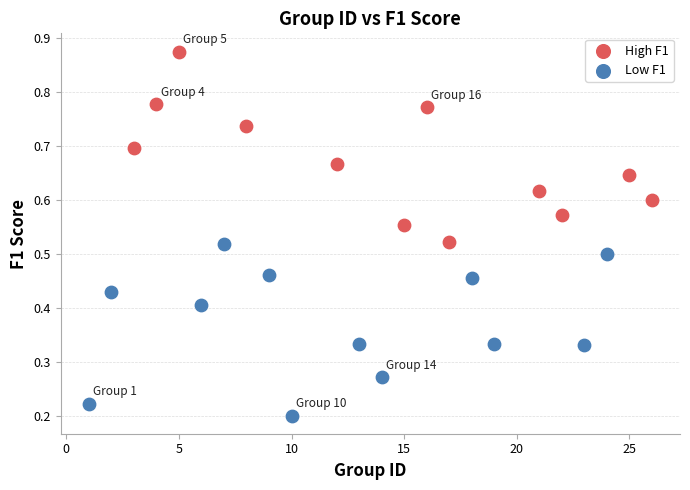

Which series reaches the minimum Y coordinate?

Low F1